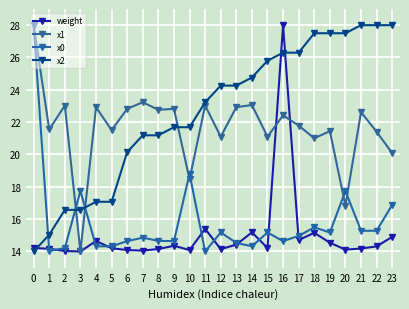

How many distinct data groups are displayed?

4